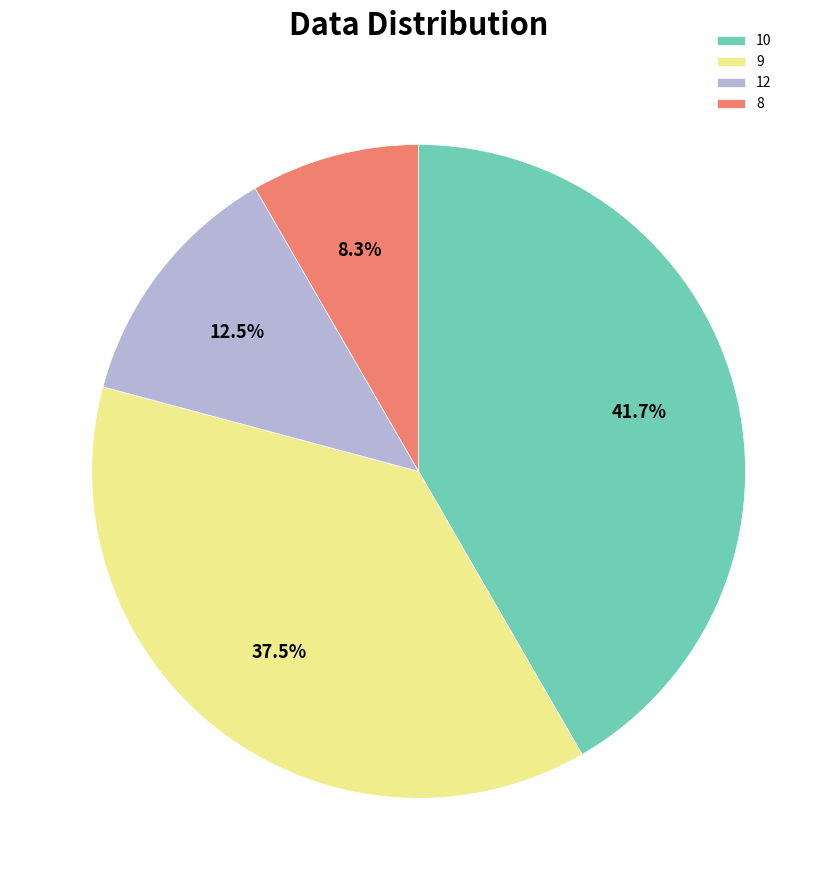

To the nearest percent, what is the average slice percentage?

25%